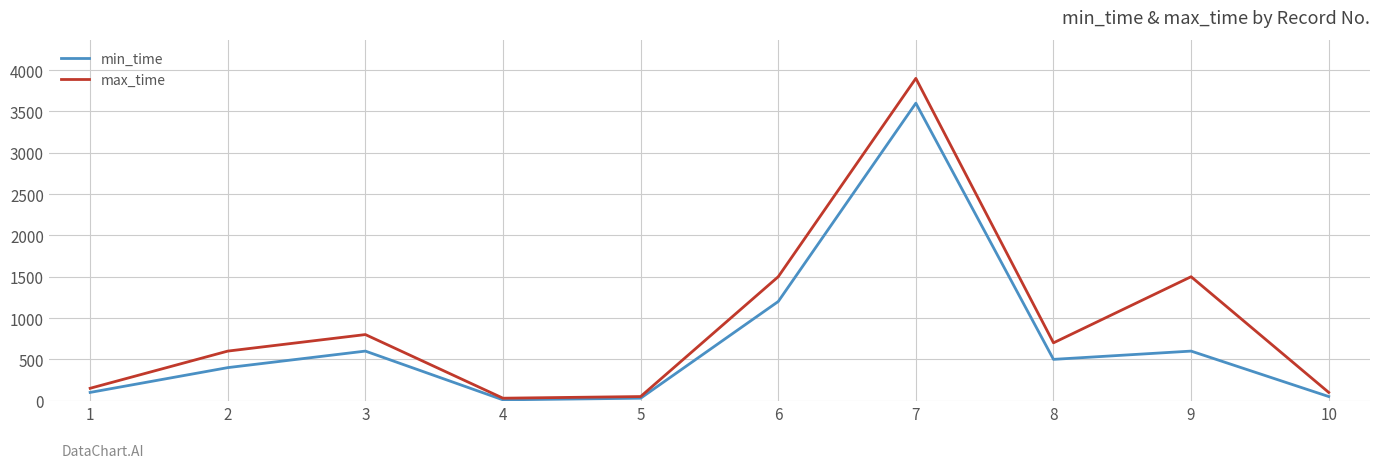

At which category is the sum across all series the highest?

7